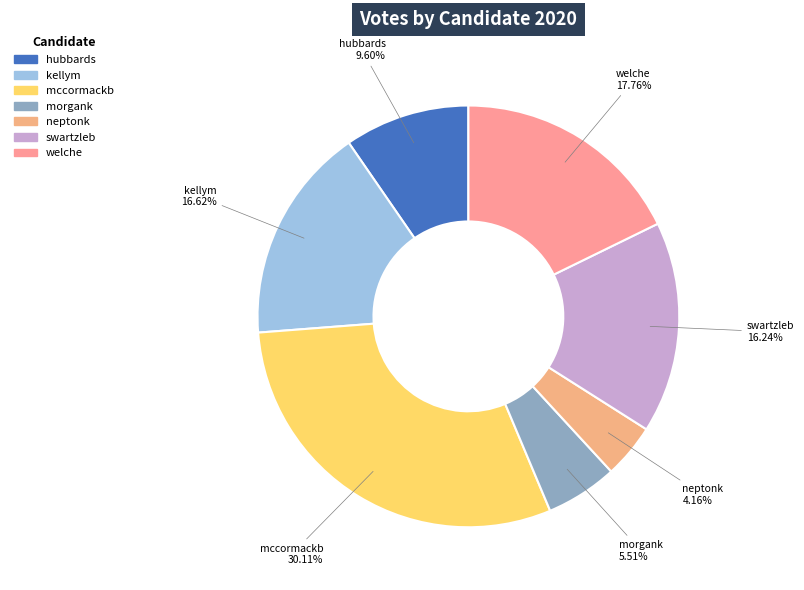

To the nearest percent, what is the average slice percentage?

14%